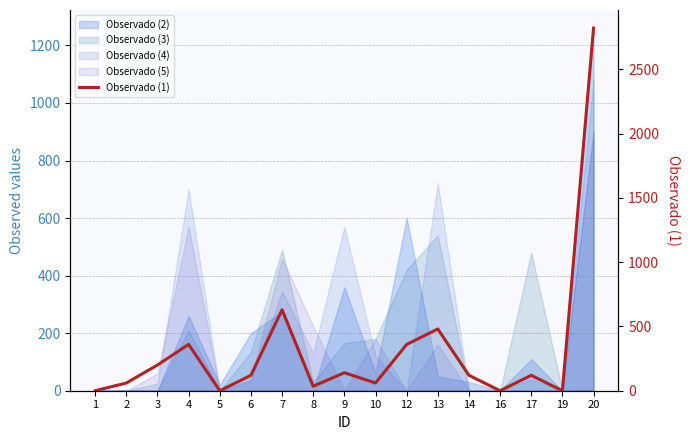

Where is the data nearest to the value 1410?

7